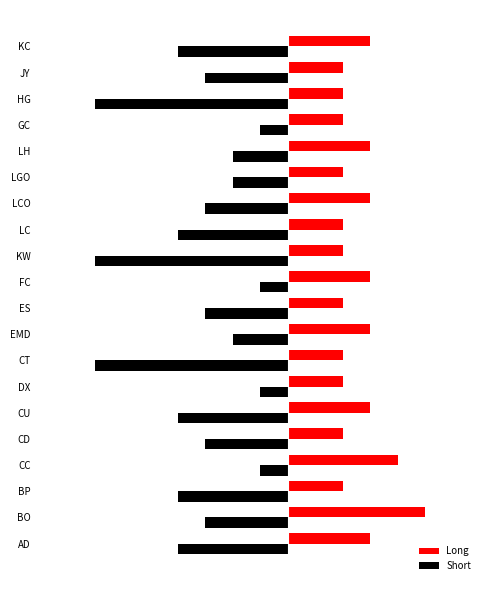

What are all the series names shown in the legend?

Long, Short